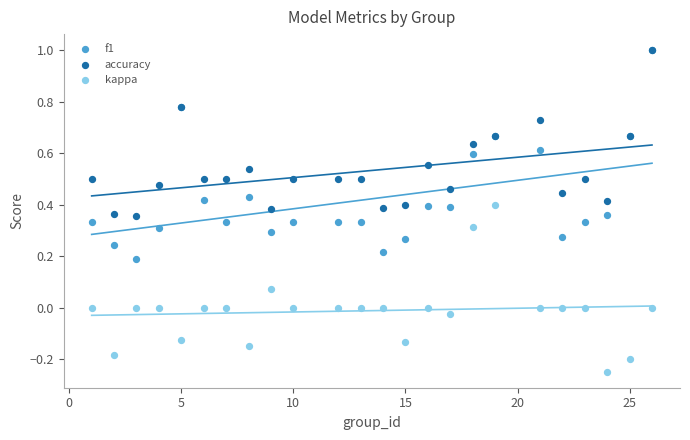

What are all the series names shown in the legend?

f1, accuracy, kappa